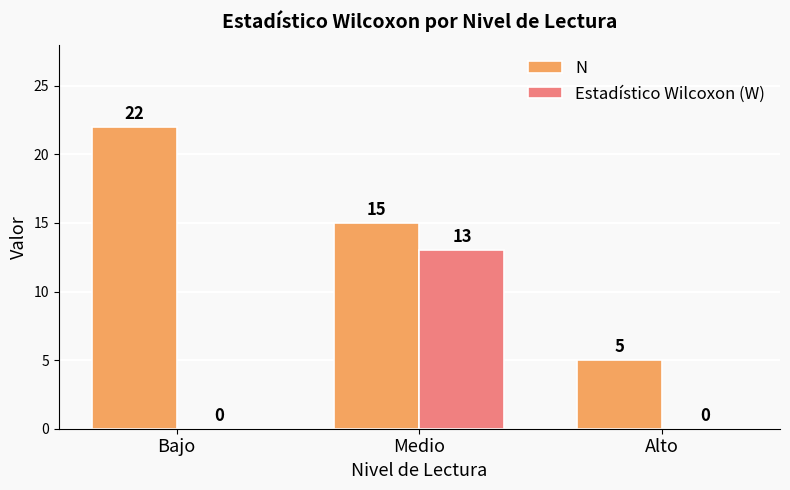

How many groups of bars are there?

3